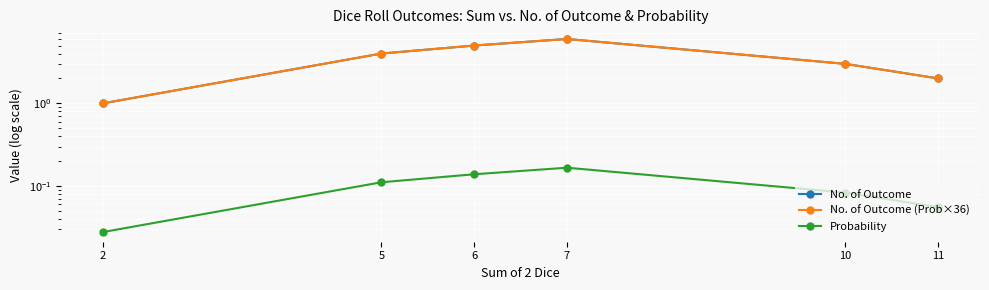

How many values in the No. of Outcome (Prob×36) series exceed 3?

3